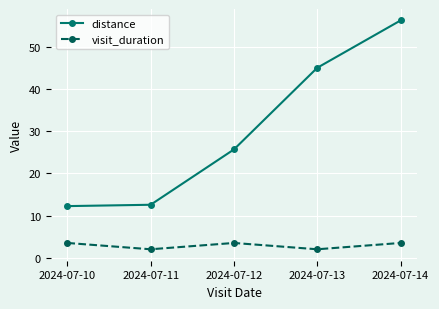

Which series changed the most between 2024-07-10 and 2024-07-12?

distance